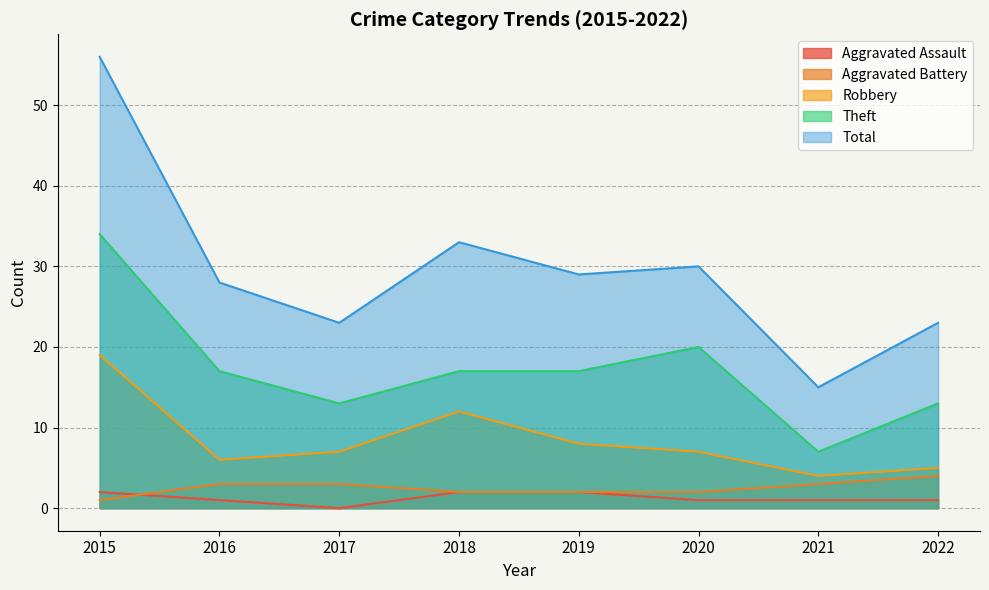

Where is the first local minimum for Total?

2017